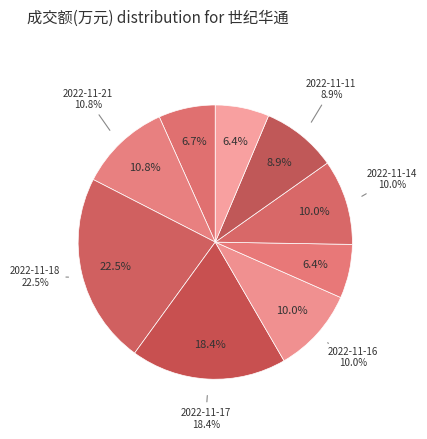

Rank the categories by value from lowest to highest.

2022-11-10, 2022-11-15, 2022-11-22, 2022-11-11, 2022-11-16, 2022-11-14, 2022-11-21, 2022-11-17, 2022-11-18